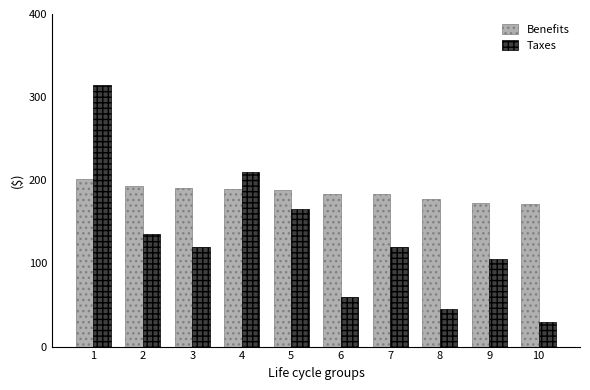

What is the greatest value displayed?

315.0